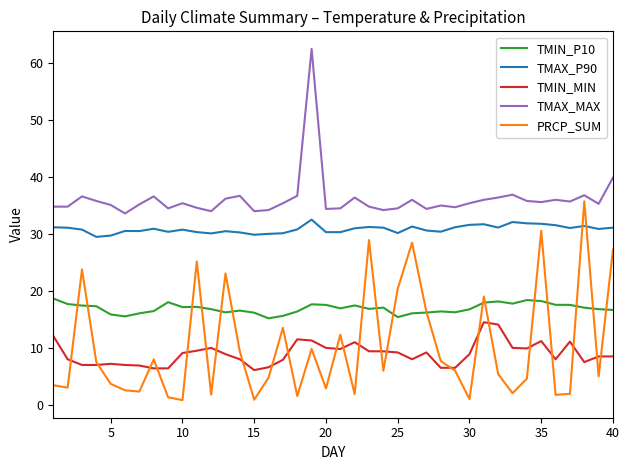

Rank the series by their maximum value, from highest to lowest.

TMAX_MAX, PRCP_SUM, TMAX_P90, TMIN_P10, TMIN_MIN